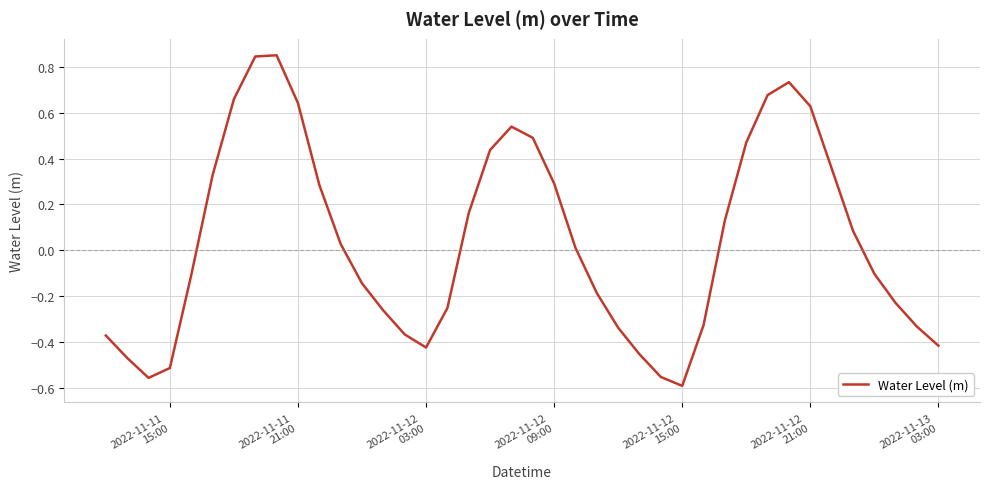

Reading left to right, extract all data points from this chart.

-0.4	-0.5	-0.6	-0.5	-0.1	0.3	0.7	0.8	0.9	0.6	0.3	0.0	-0.1	-0.3	-0.4	-0.4	-0.3	0.2	0.4	0.5	0.5	0.3	0.0	-0.2	-0.3	-0.5	-0.6	-0.6	-0.3	0.1	0.5	0.7	0.7	0.6	0.4	0.1	-0.1	-0.2	-0.3	-0.4